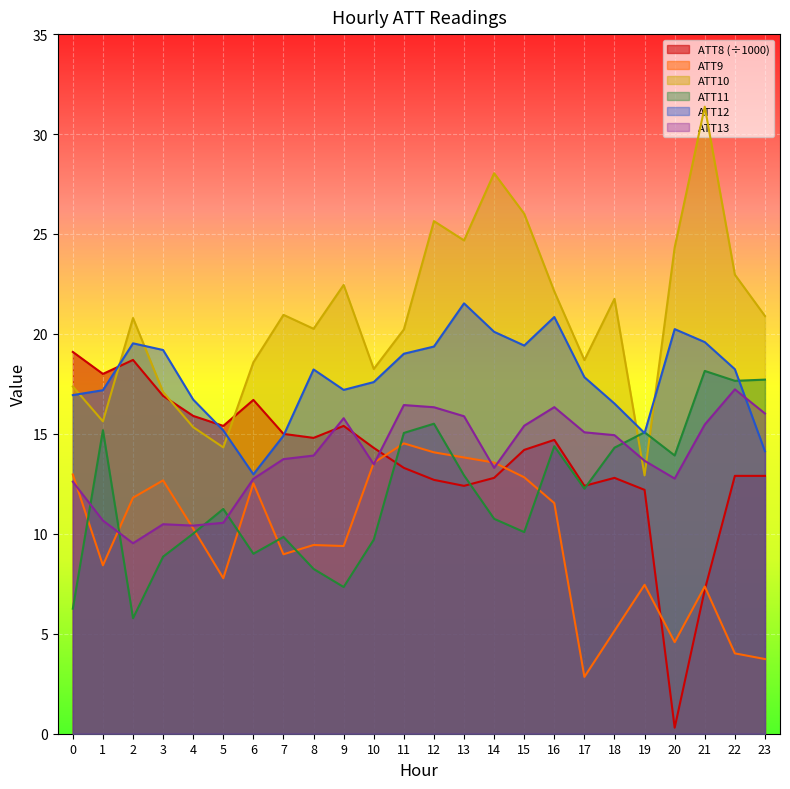

The ATT11 series shows 14.3 at 18. True or false?

True